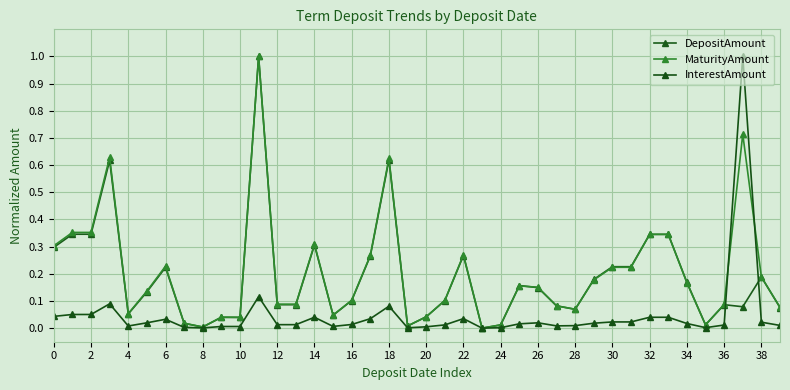

Which series has the widest spread of values?

DepositAmount